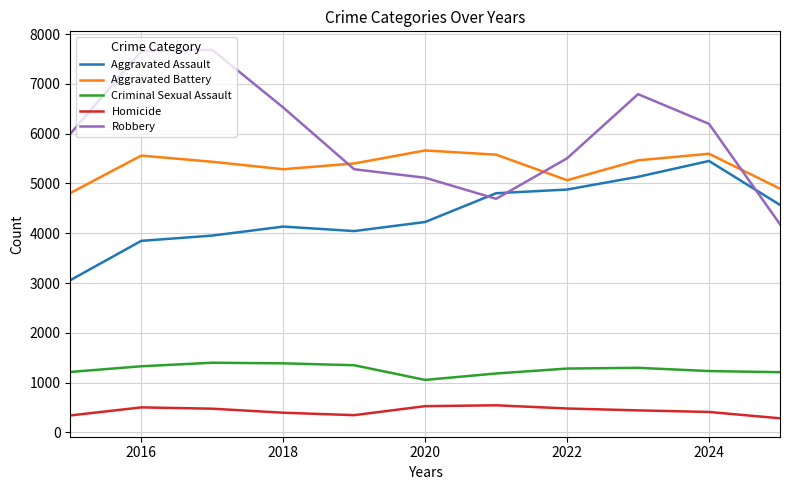

Which series has the largest total across all categories?

Robbery